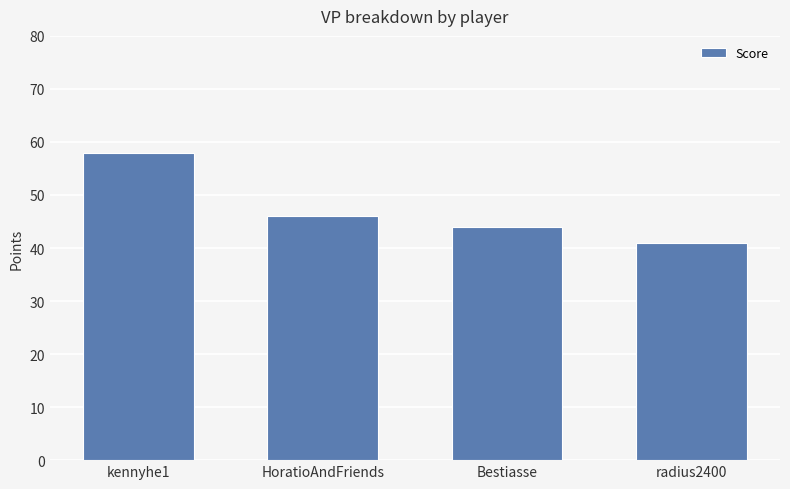

Is it true that the value at Bestiasse is 44?

True